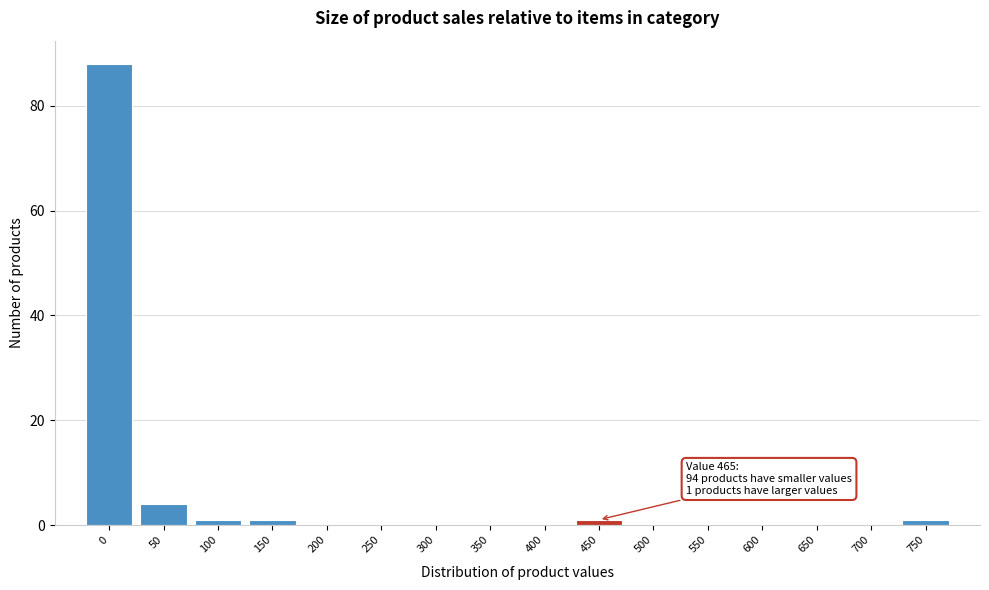

Reading right to left, what are all the values shown in this chart?

750=1	700=0	650=0	600=0	550=0	500=0	450=1	400=0	350=0	300=0	250=0	200=0	150=1	100=1	50=4	0=88